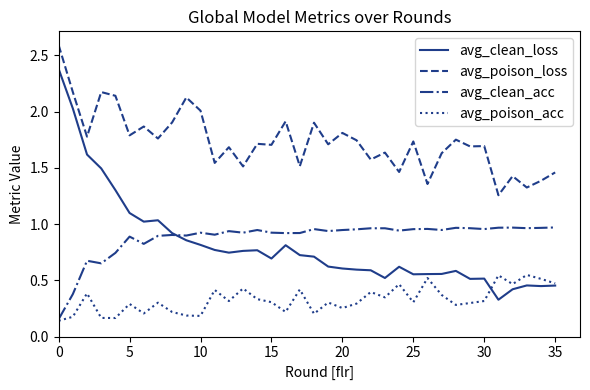

True or false: avg_poison_acc and avg_poison_loss intersect in this chart.

False